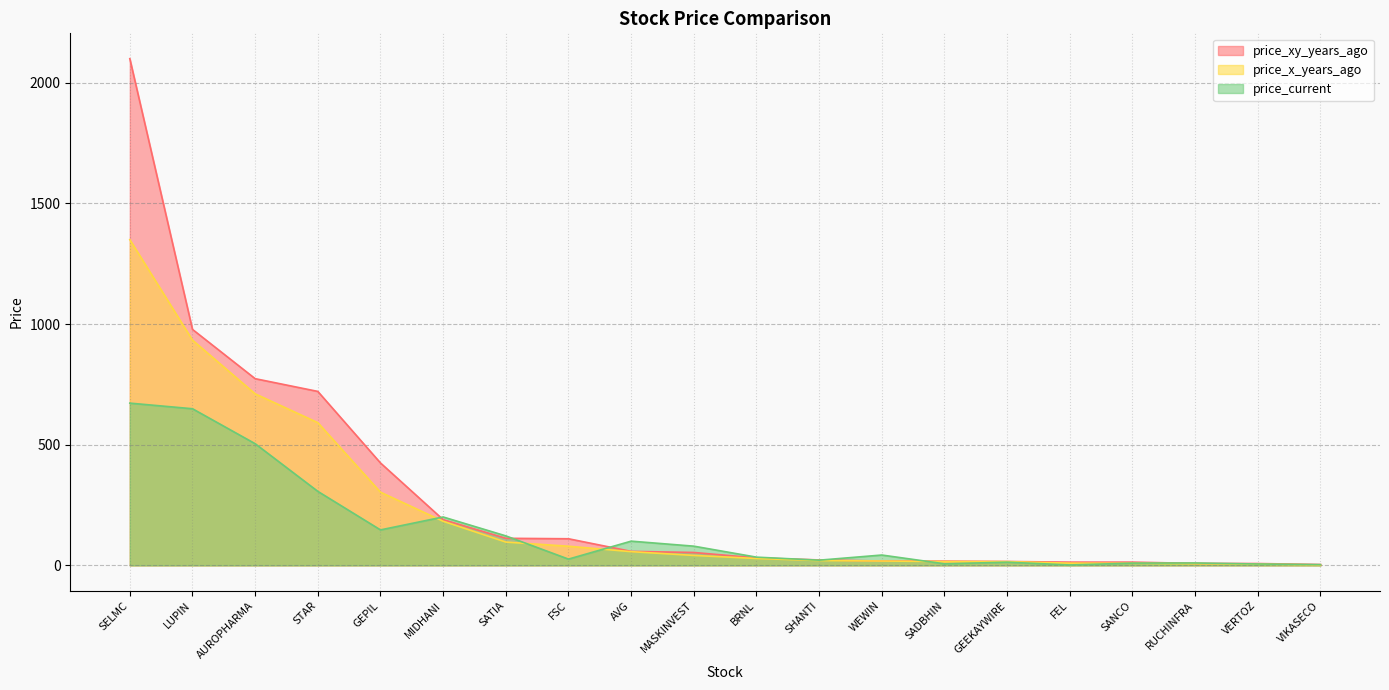

After their last crossing, which series has the higher values: price_current or price_x_years_ago?

price_current